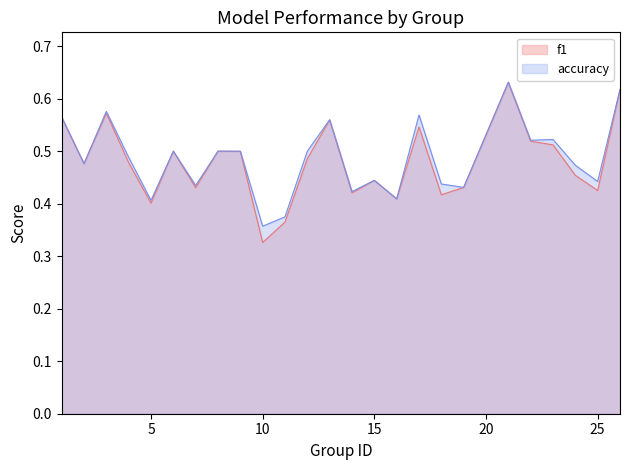

What are all the series names shown in the legend?

f1, accuracy